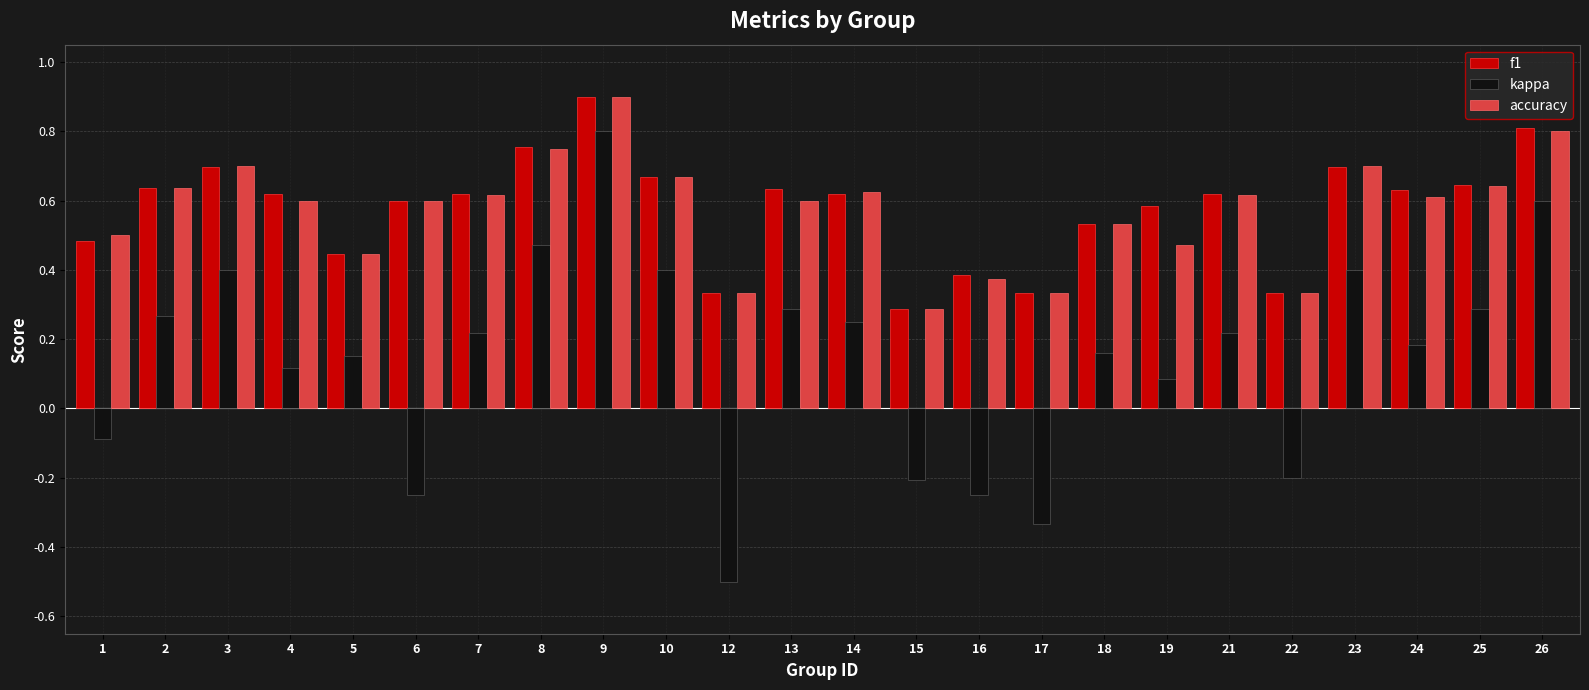

What is the minimum value for kappa?

-0.5